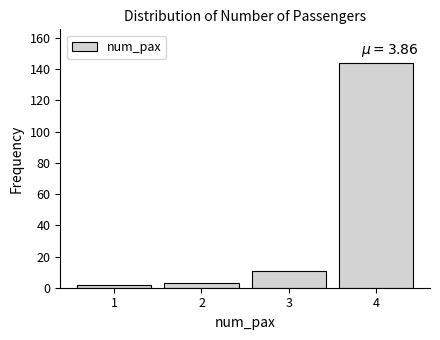

Reading left to right, transcribe all the data shown in this chart.

1=2	2=3	3=11	4=144